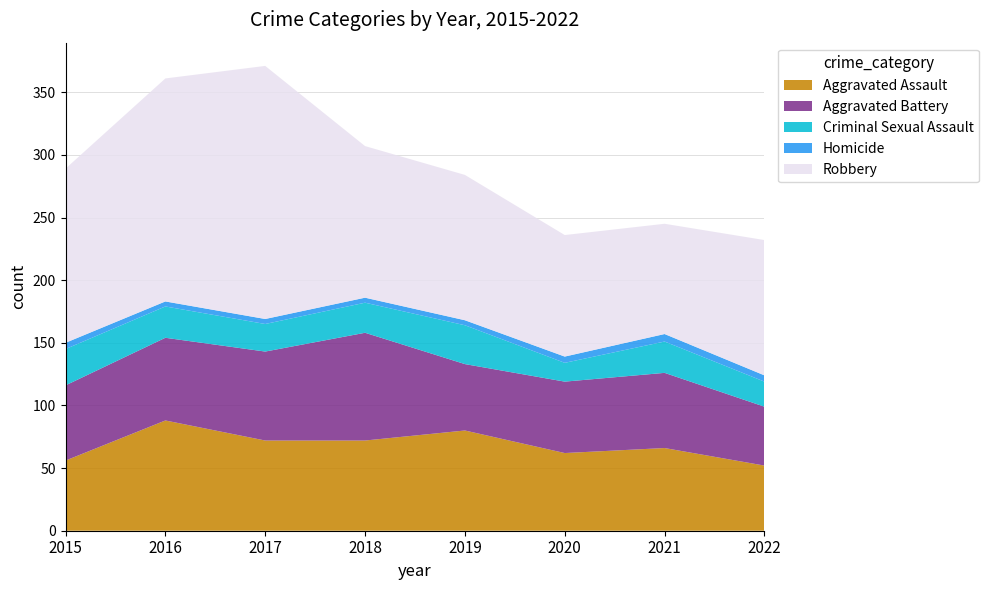

Reading left to right, what are all the values shown in this chart?

Aggravated Assault: 56	88	72	72	80	62	66	52
Aggravated Battery: 60	66	71	86	53	57	60	47
Criminal Sexual Assault: 29	25	22	24	31	15	25	20
Homicide: 5	4	4	4	4	5	6	5
Robbery: 139	178	202	121	116	97	88	108